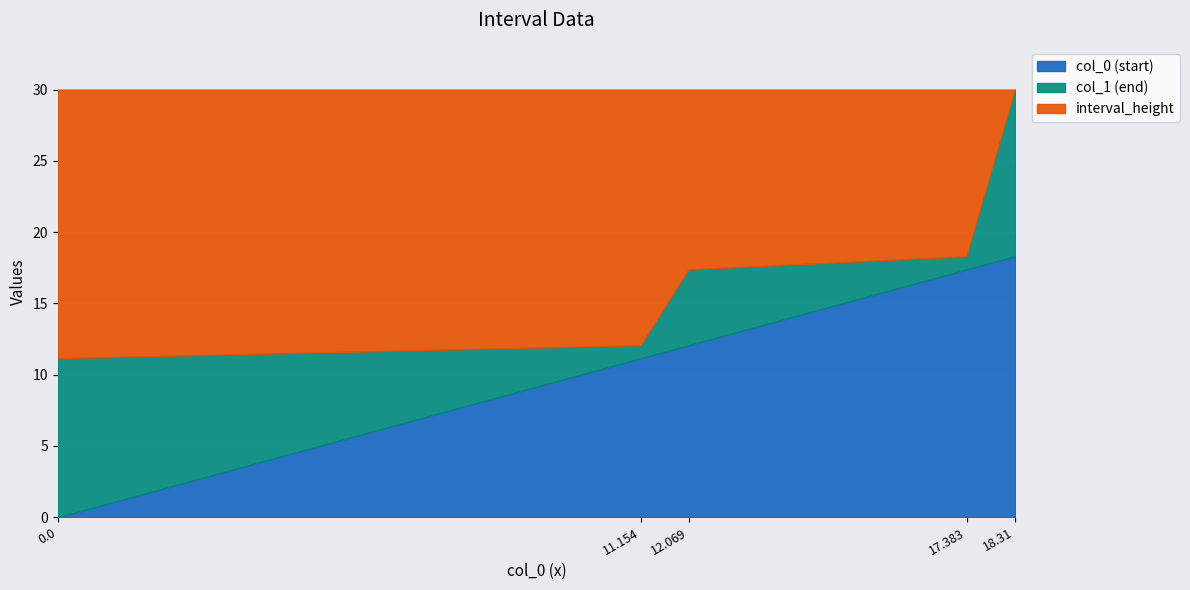

Reading left to right, extract all data points from this chart.

col_0: 0.0=0.0	11.154=11.2	12.069=12.1	17.383=17.4	18.31=18.3
col_1: 0.0=11.2	11.154=12.1	12.069=17.4	17.383=18.3	18.31=30.0